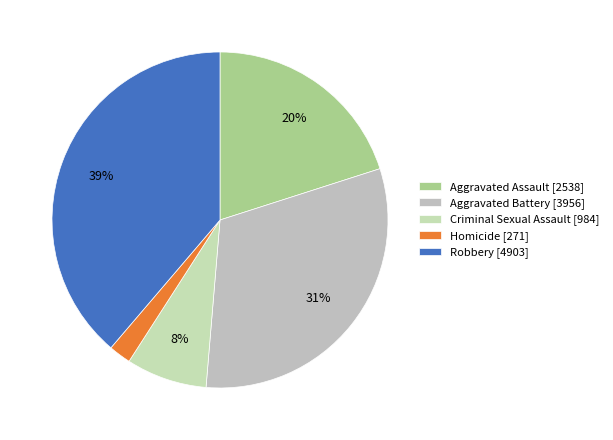

True or false: Robbery accounts for 45% of the total.

False